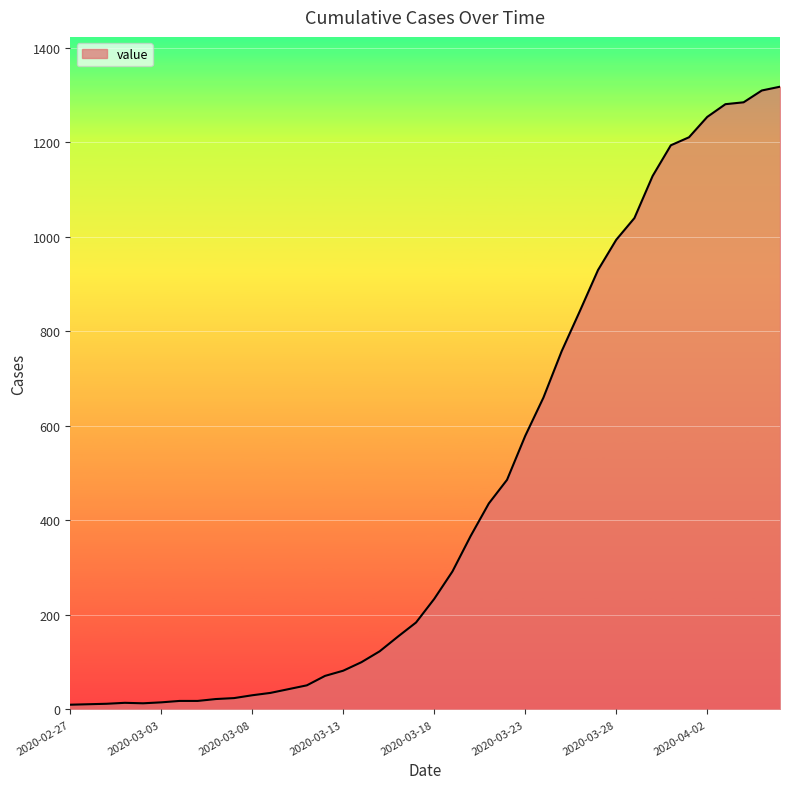

What is the difference between the maximum and minimum values?

1308